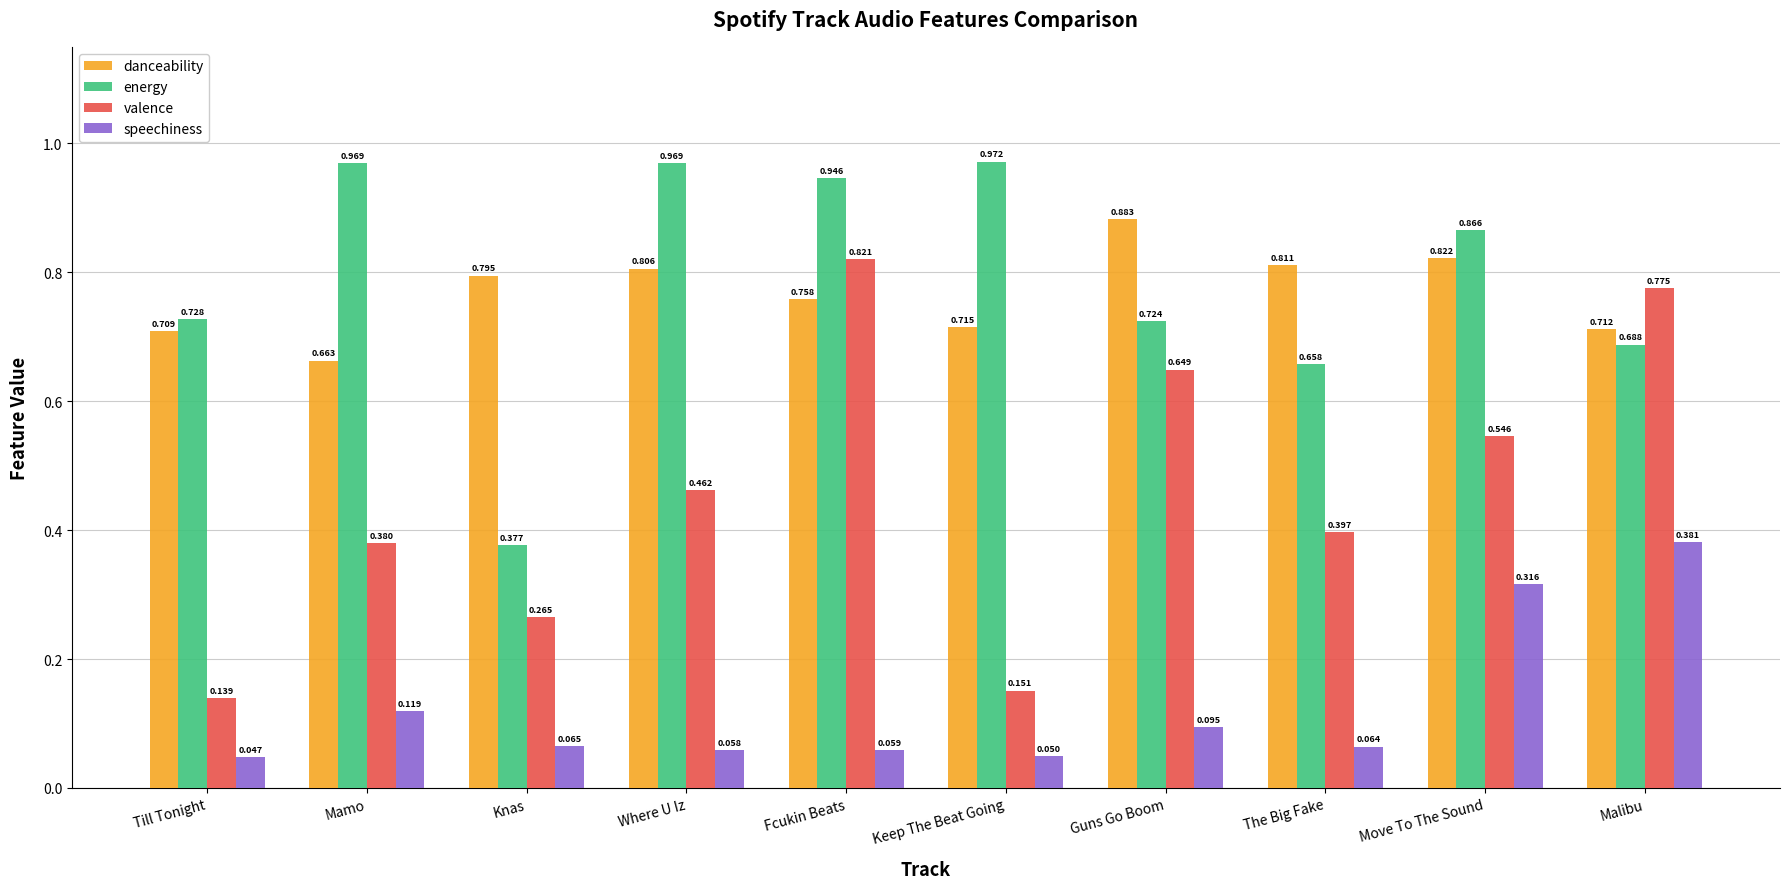

Which series has the largest range (max minus min)?

valence